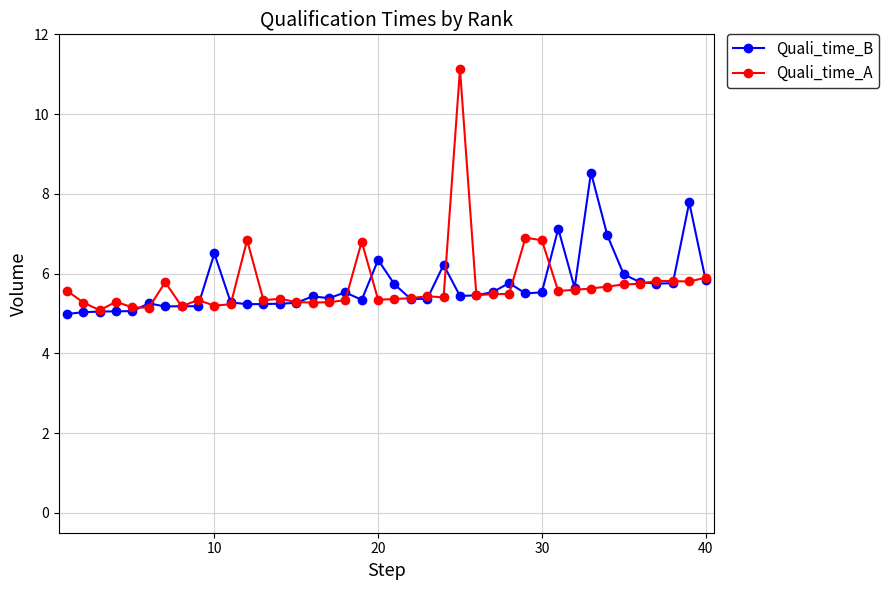

How many data points does each series have?

40